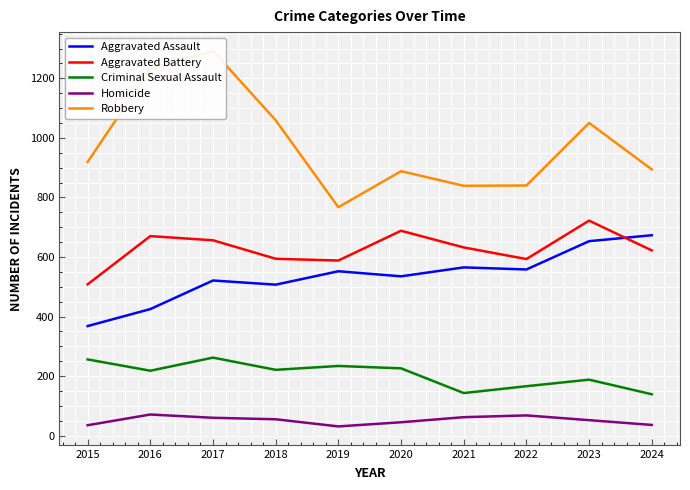

What is the value of the Homicide point at the 10th from the left?

36